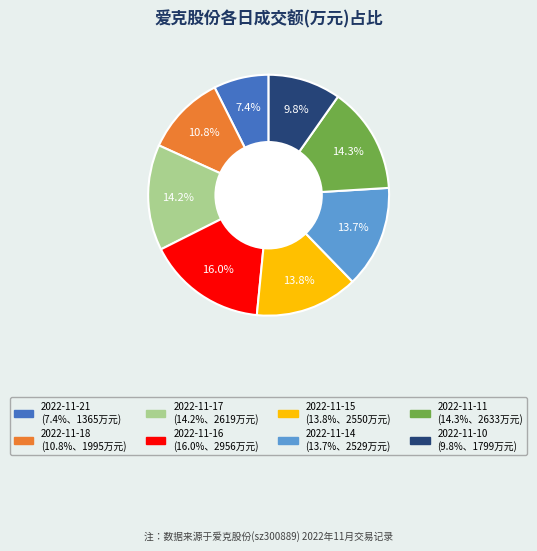

Is there any slice that represents more than half of the pie?

No